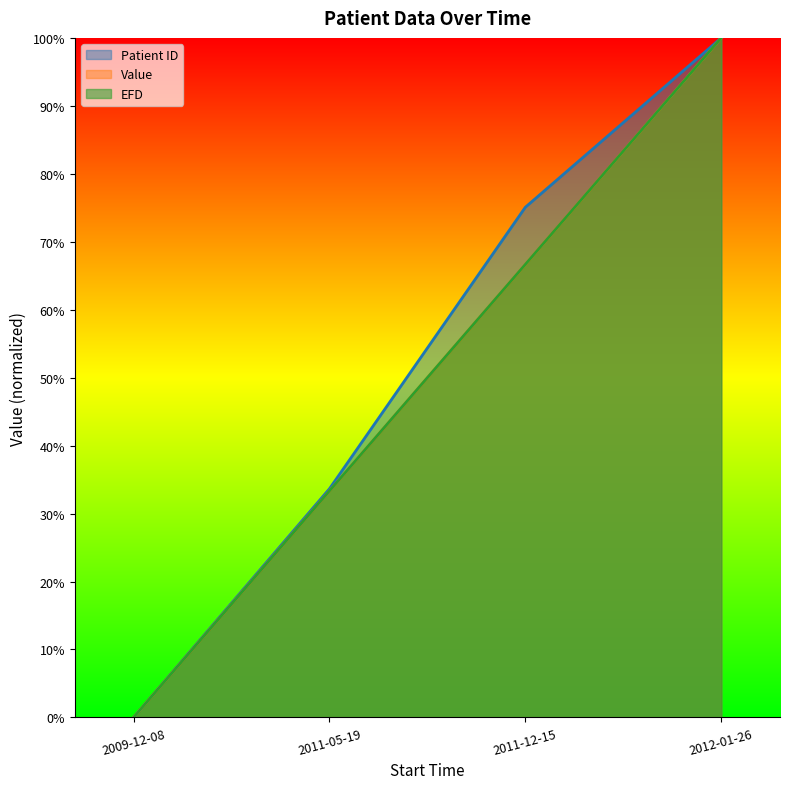

Does the chart display data point markers on the line(s)?

No